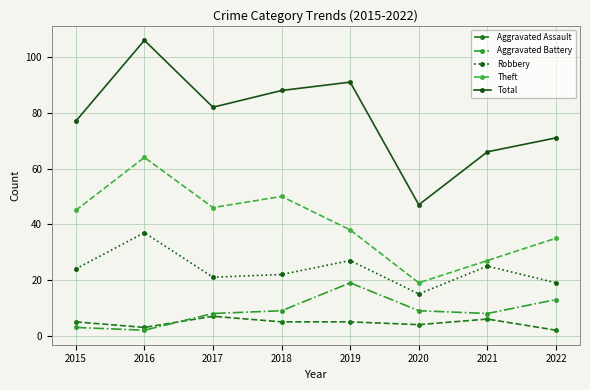

What is the difference between the highest and lowest values at 2015?

74